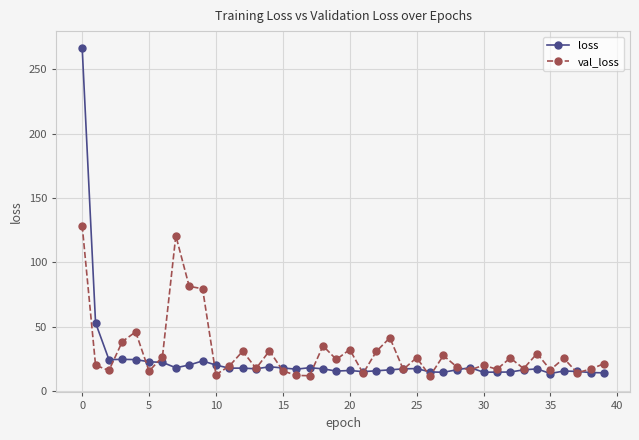

What is the maximum value shown in the chart?

266.7